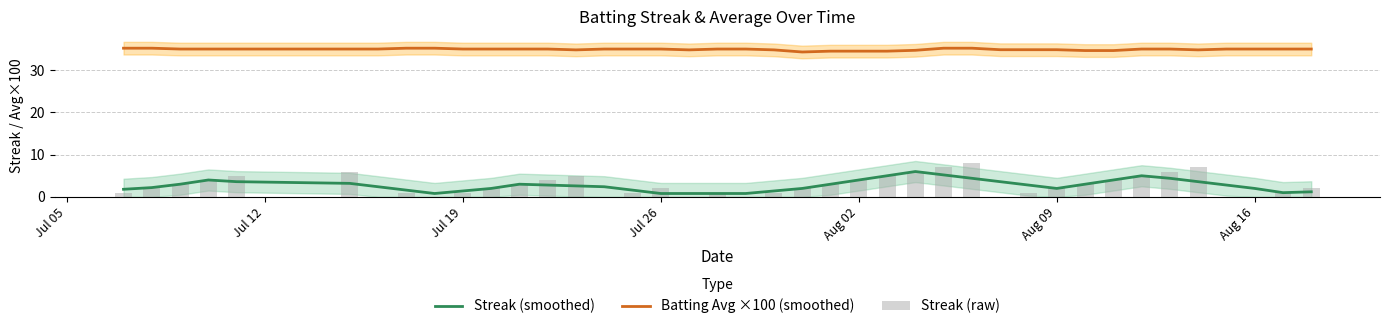

What is the sum of all Streak (raw) values?

108.0